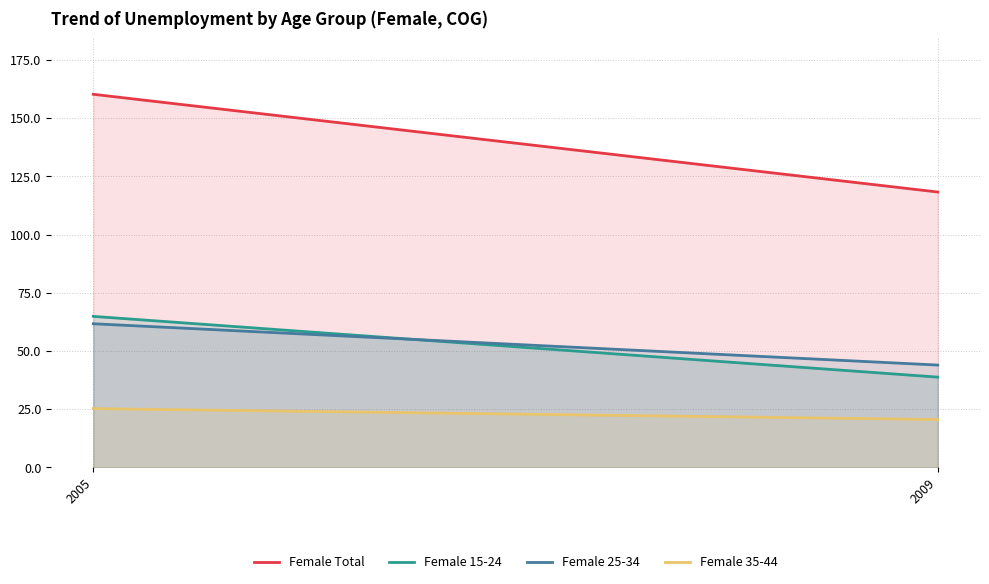

What is the total value across all series at 2005?

312.2